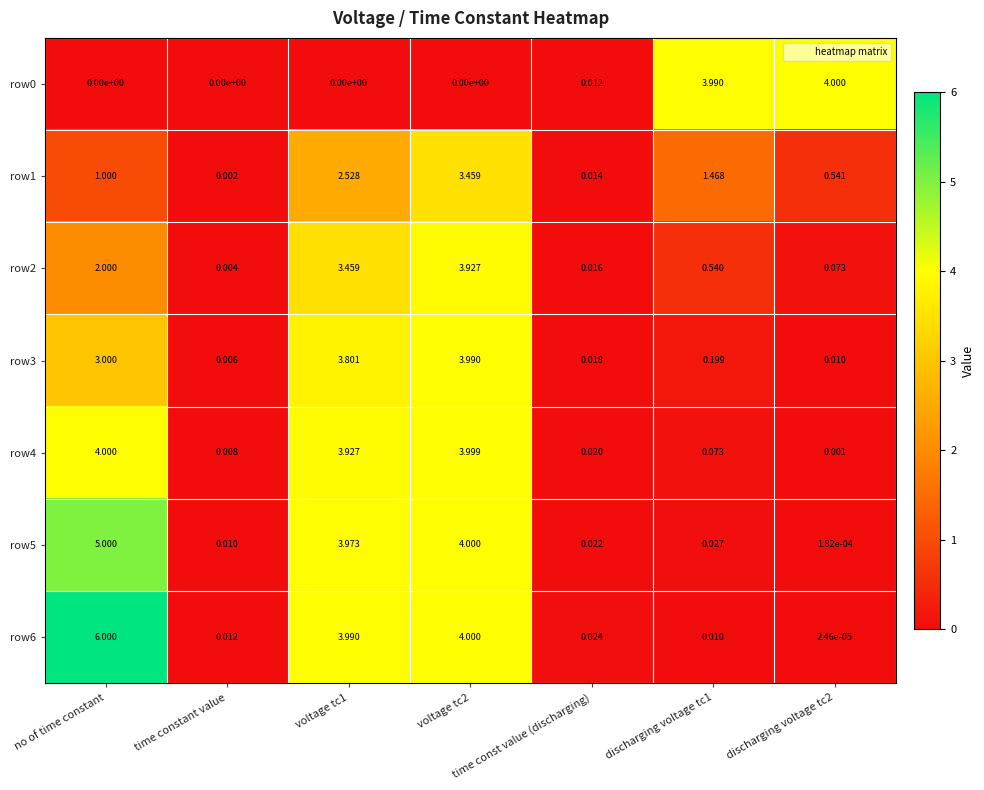

Is the value of row0 at no of time constant greater than the value of row5 at time const value (discharging)?

No